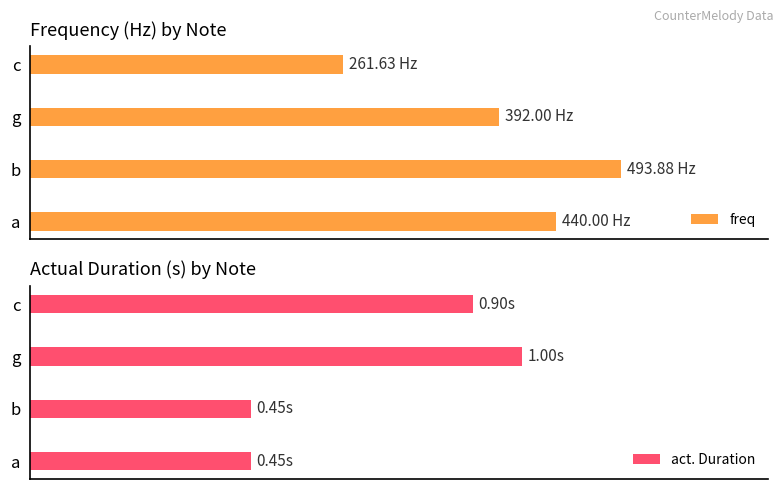

Which series has the largest range (max minus min)?

freq